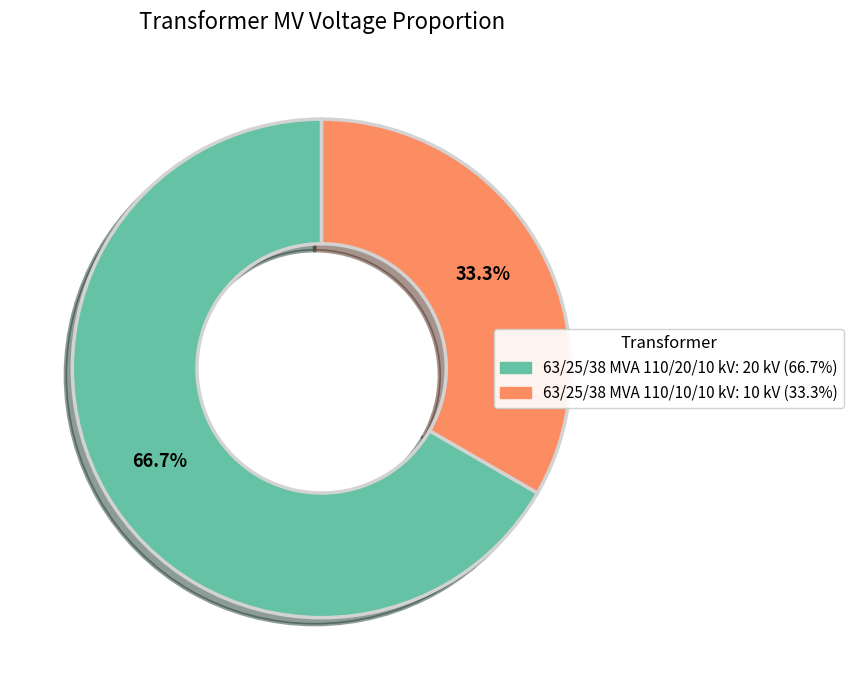

What percentage is the 63/25/38 MVA 110/20/10 kV slice, to the nearest percent?

67%